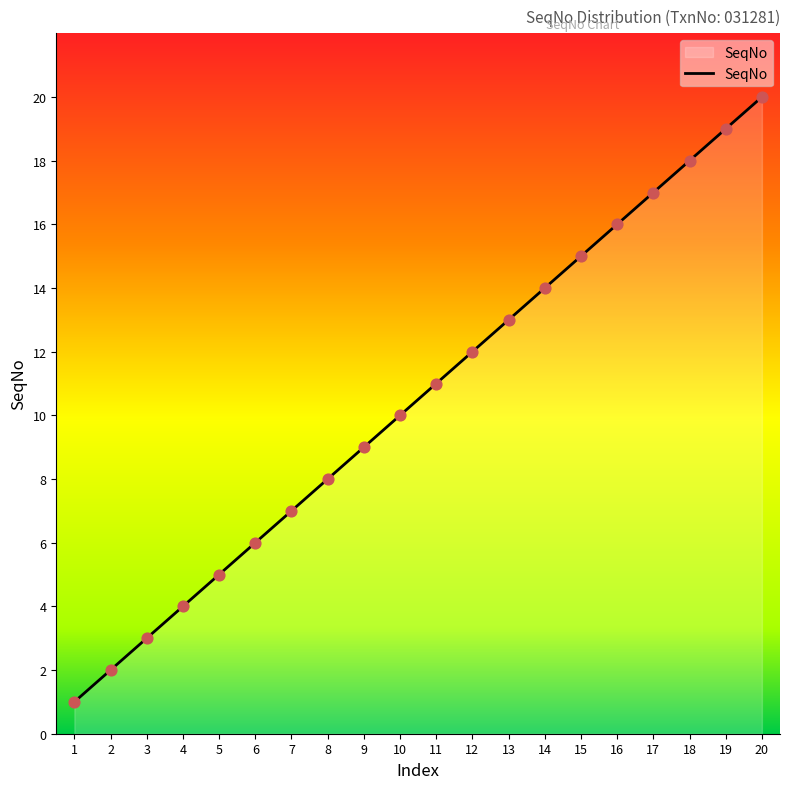

Approximately how many times larger is the value at 11 compared to 1?

11.0